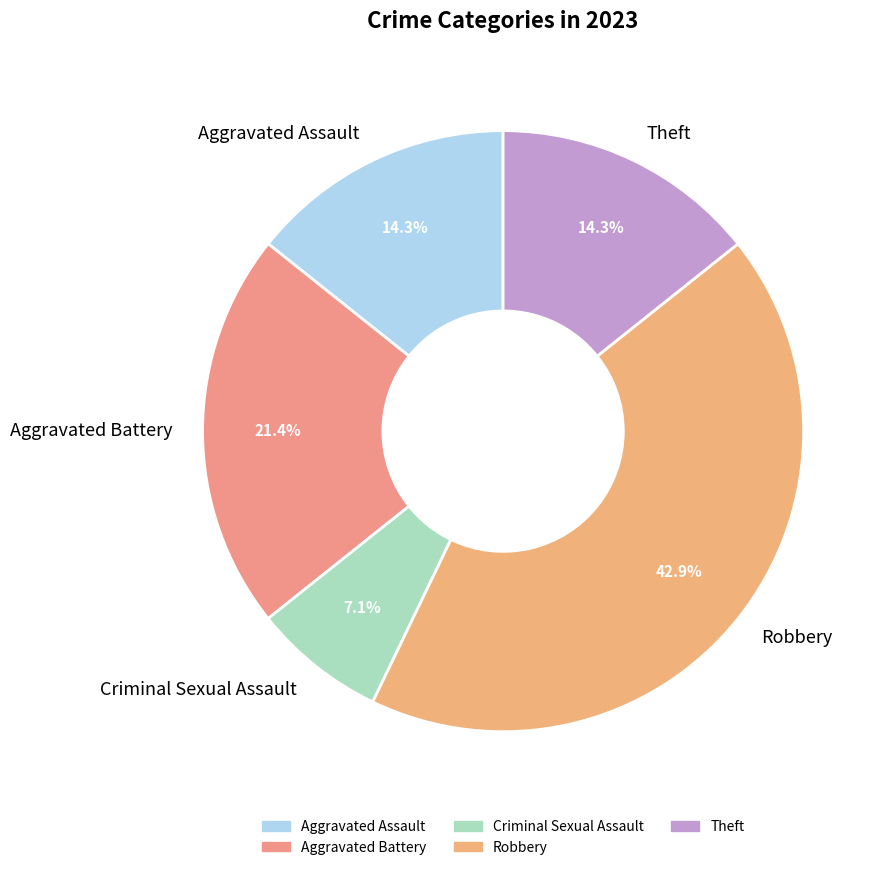

Combined, what portion of the pie is Criminal Sexual Assault and Theft?

21.4%